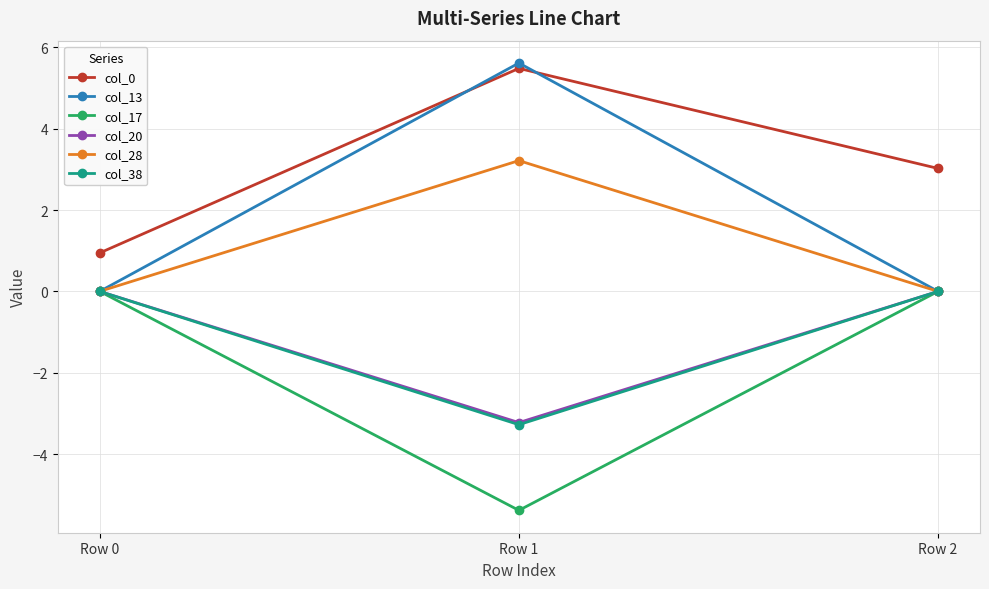

Does the chart have visible grid lines?

Yes